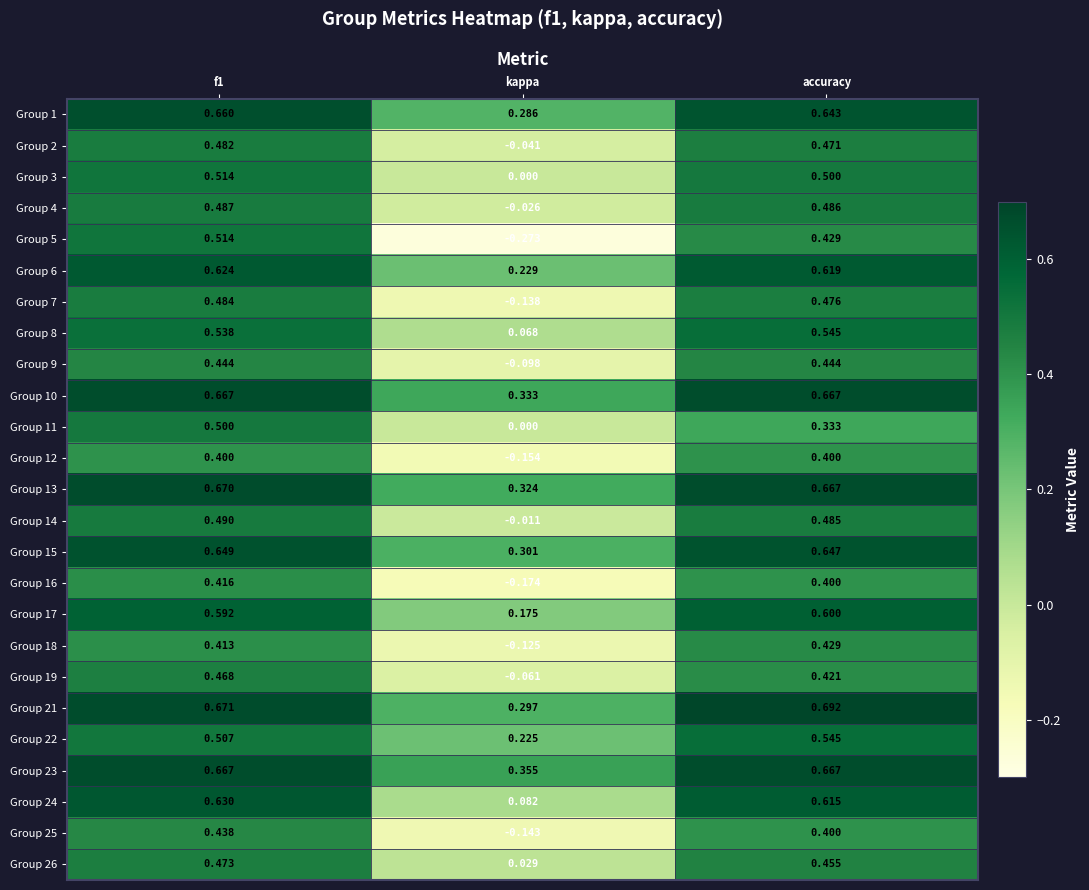

Which category has the lowest value in the Group 16 series?

kappa